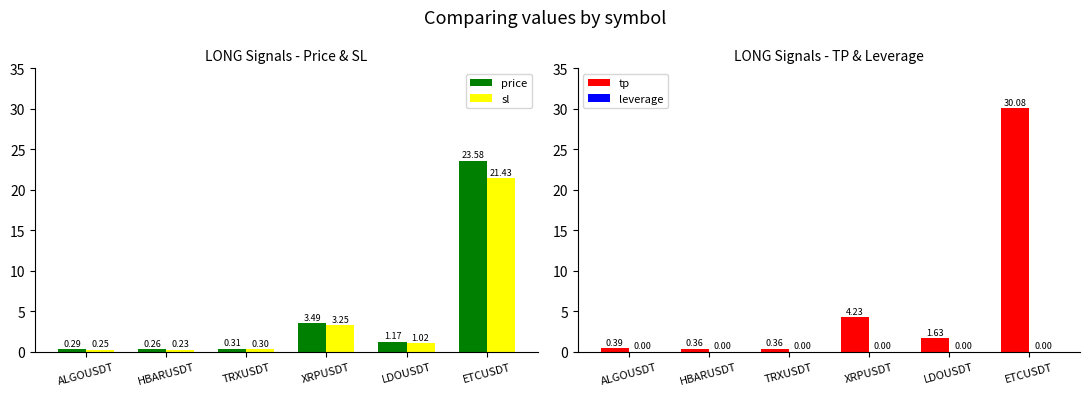

What value does the price series have at HBARUSDT?

0.3